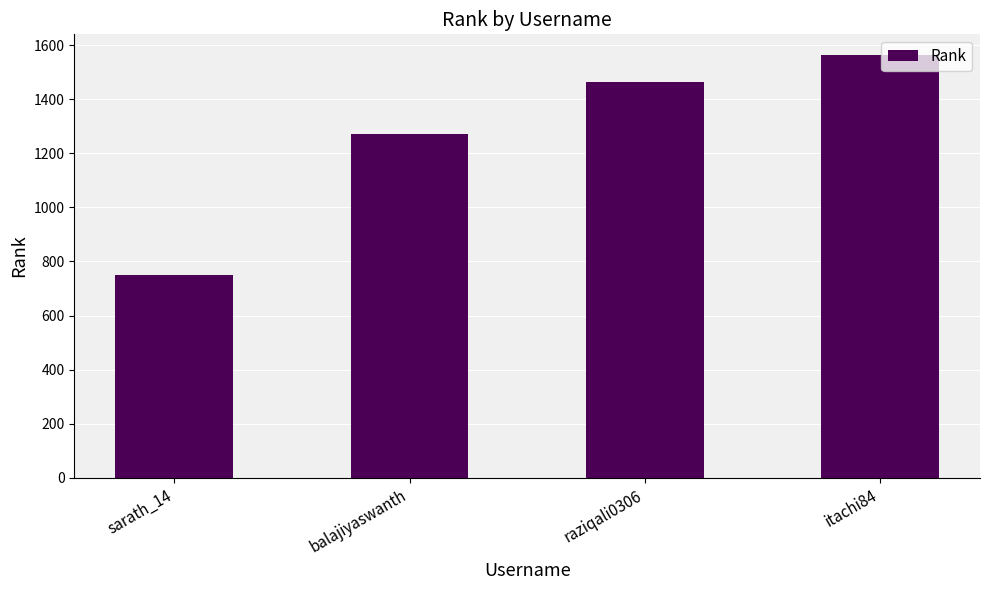

Are the bars horizontal?

No